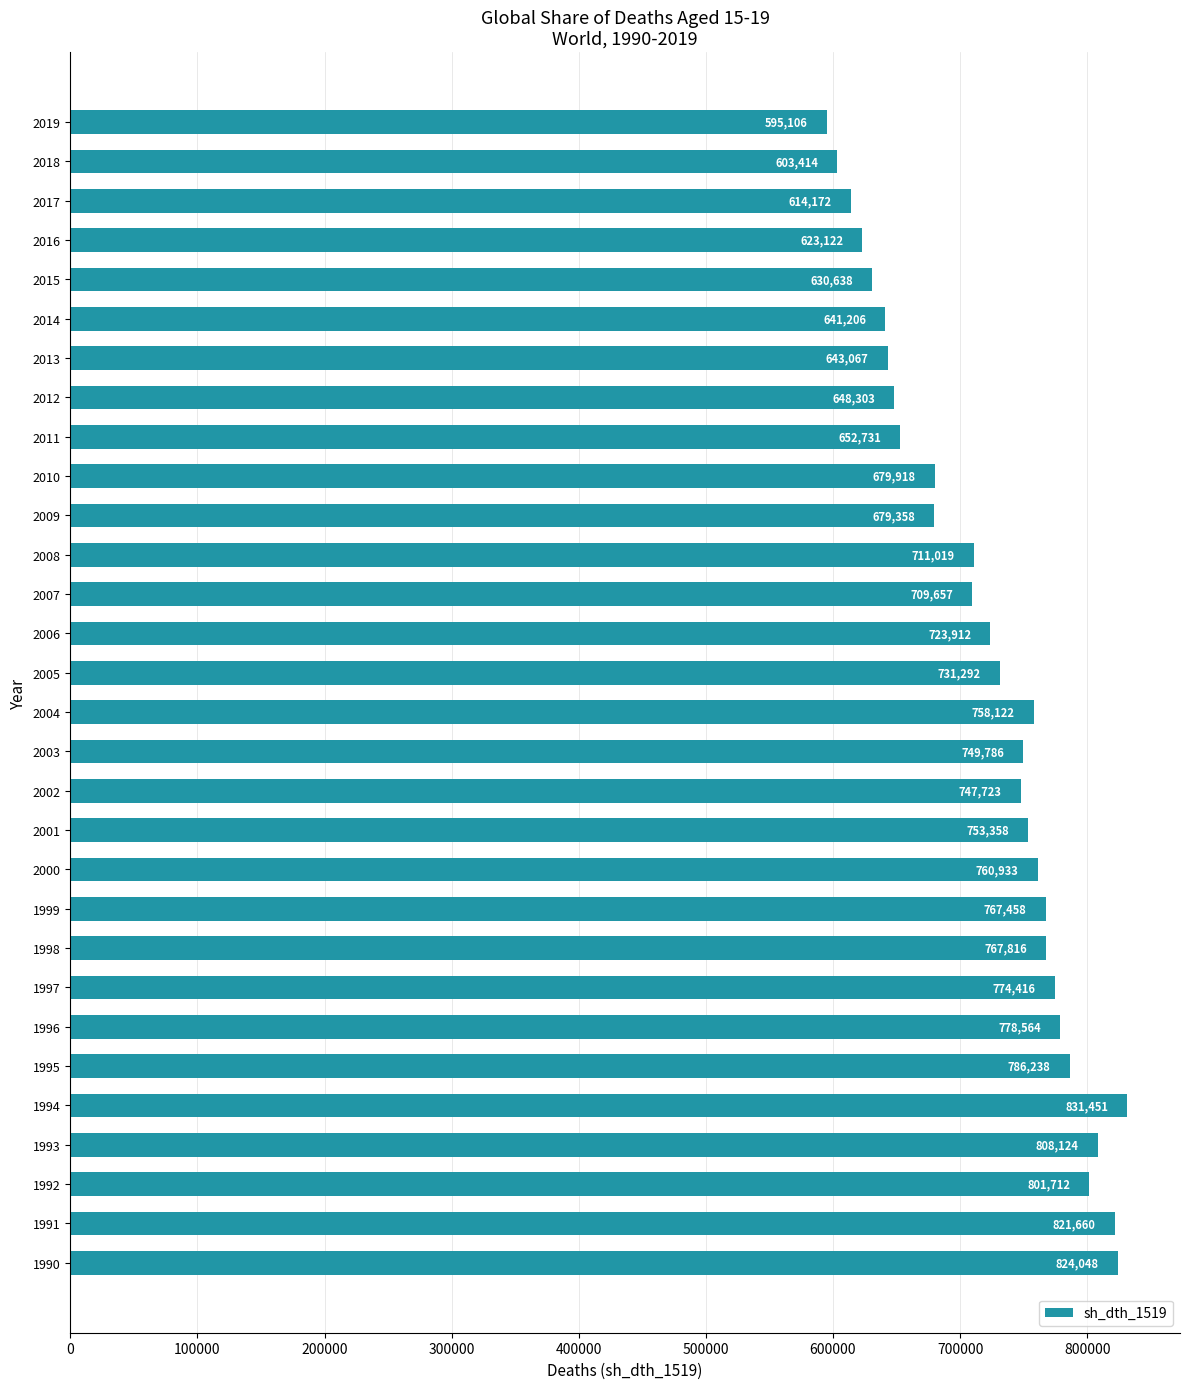

How many data points are less than 747723?

15